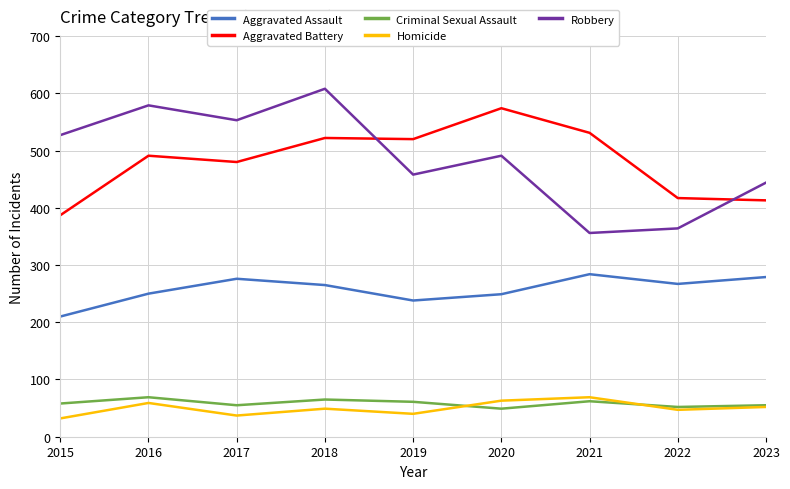

Which series has the largest range (max minus min)?

Robbery